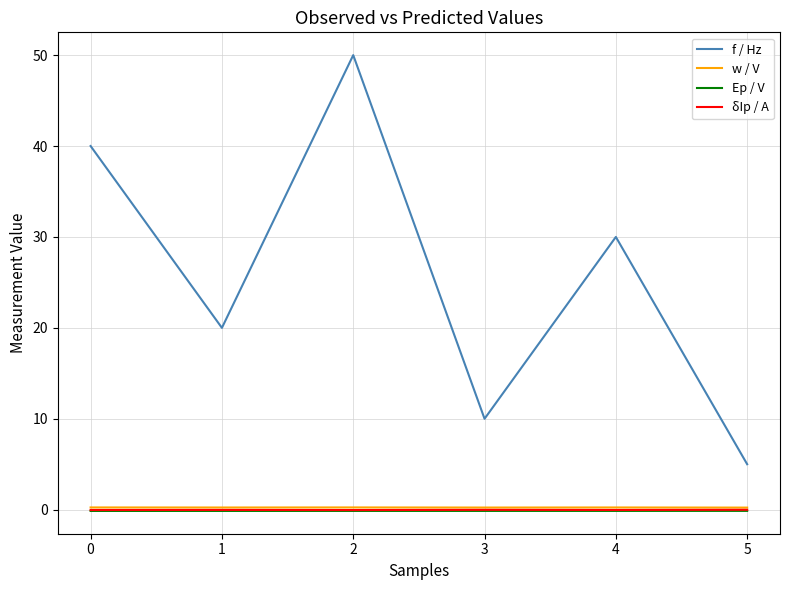

Is it true that f / Hz equals 2.4 at 3?

False